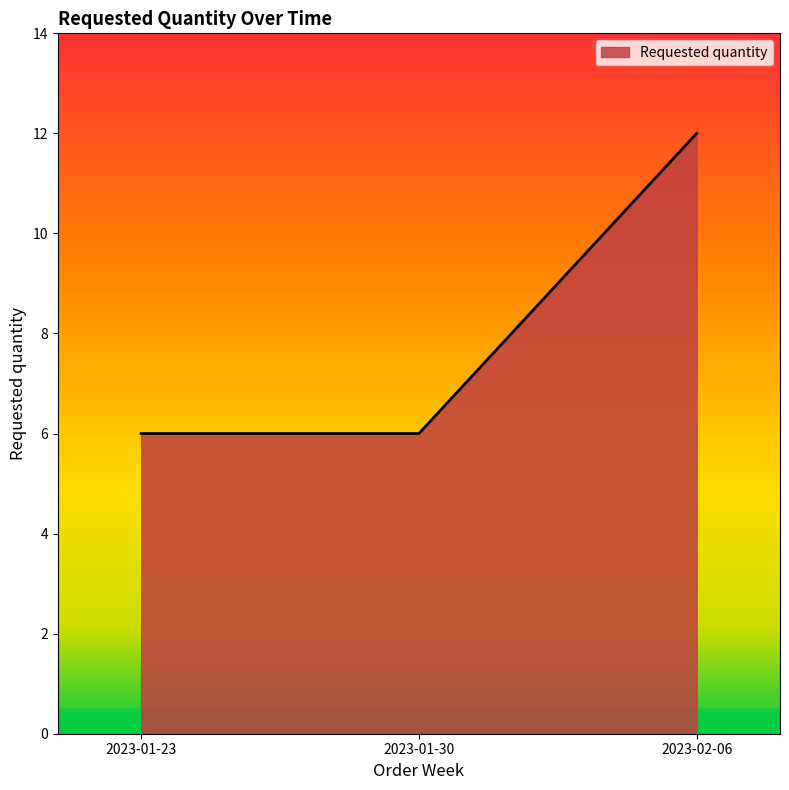

What is the average value?

8